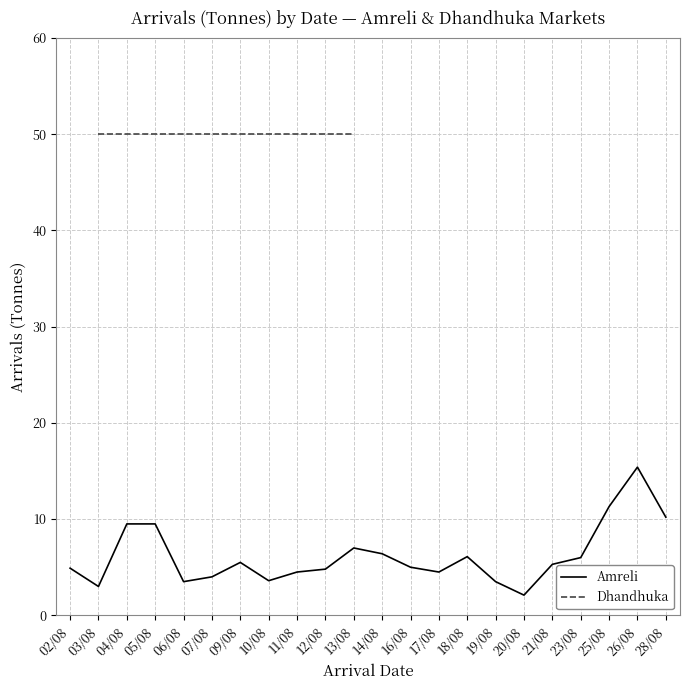

Read the value at 05/08.

9.5